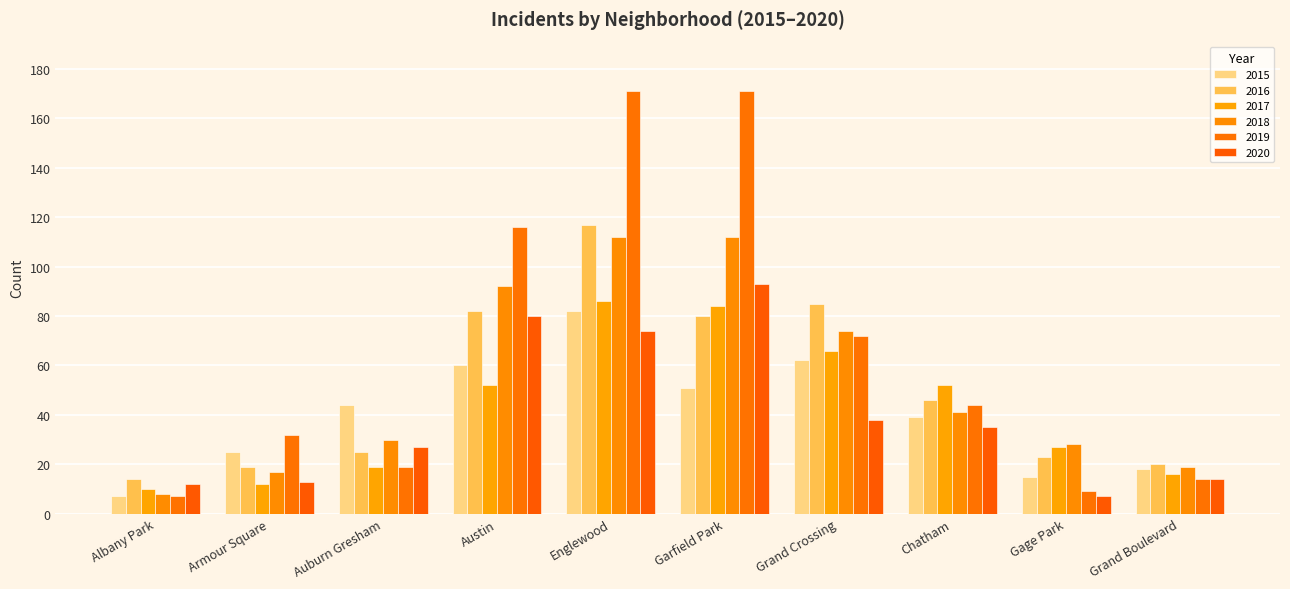

Where is 2019 nearest to the value 89?

Grand Crossing